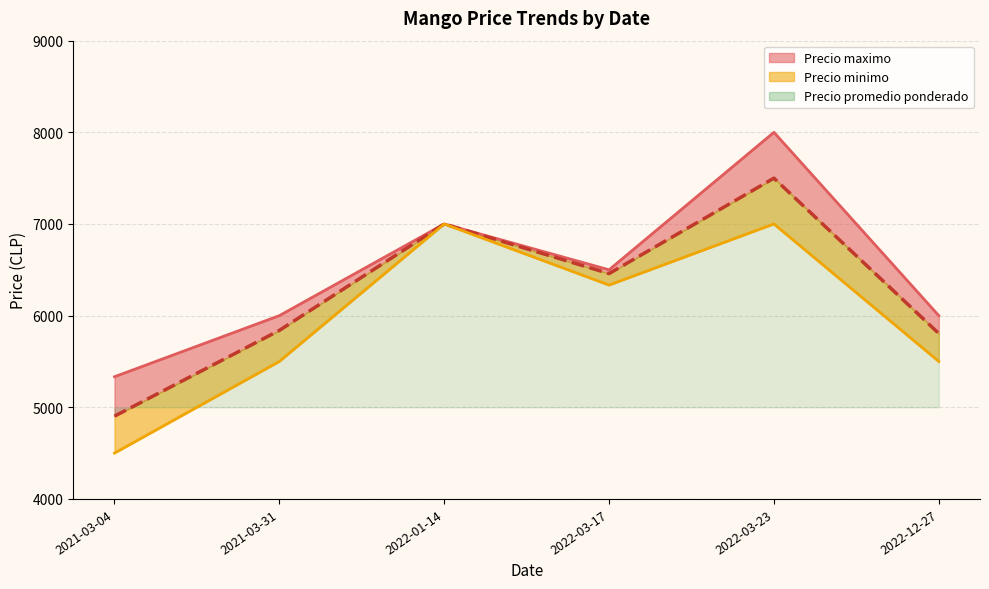

Rank the series by their maximum value, from highest to lowest.

Precio maximo, Precio promedio ponderado, Precio minimo